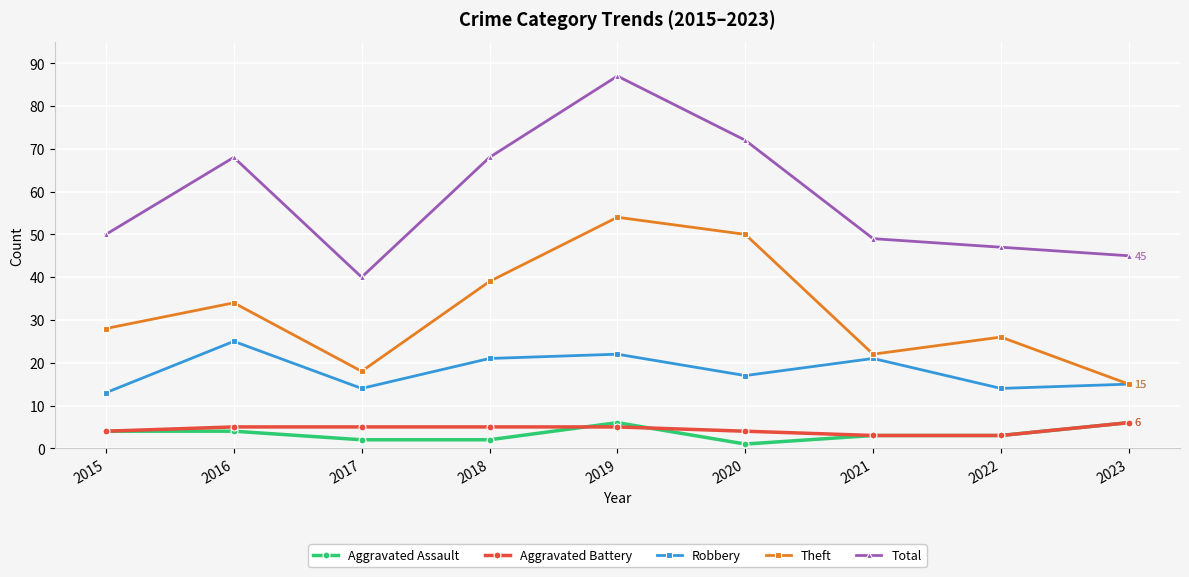

True or false: Aggravated Battery and Theft cross at least once.

False